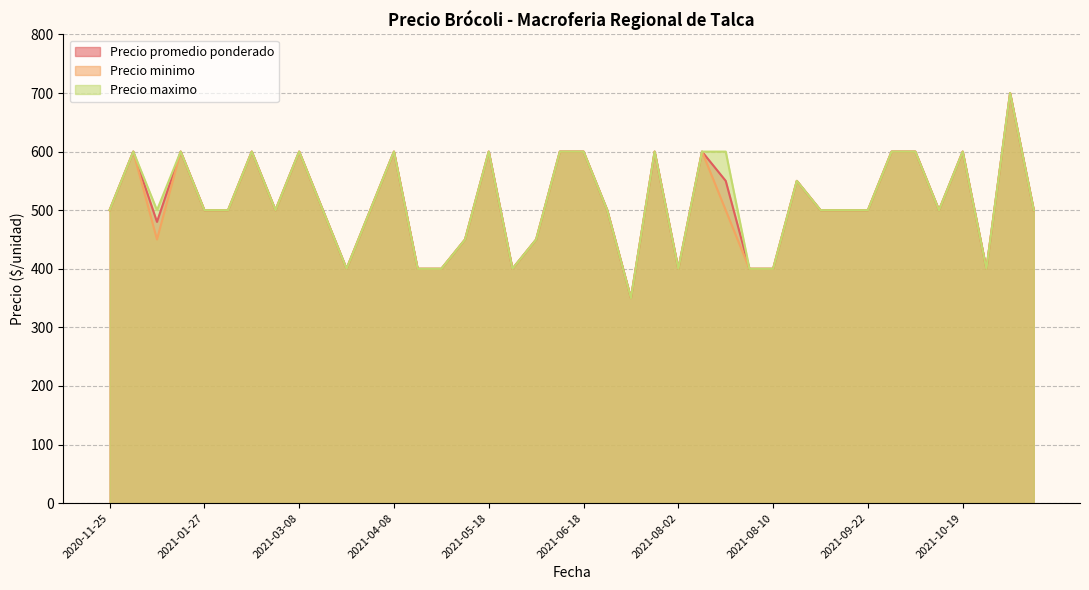

True or false: Precio maximo and Precio minimo intersect in this chart.

False